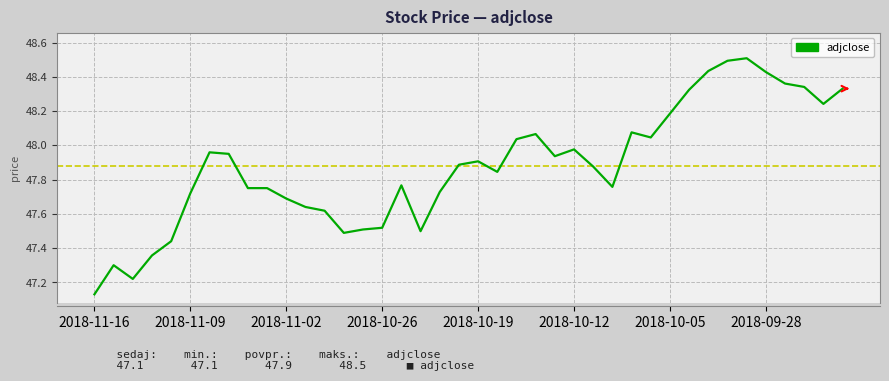

What is the difference between the maximum and minimum values?

1.4